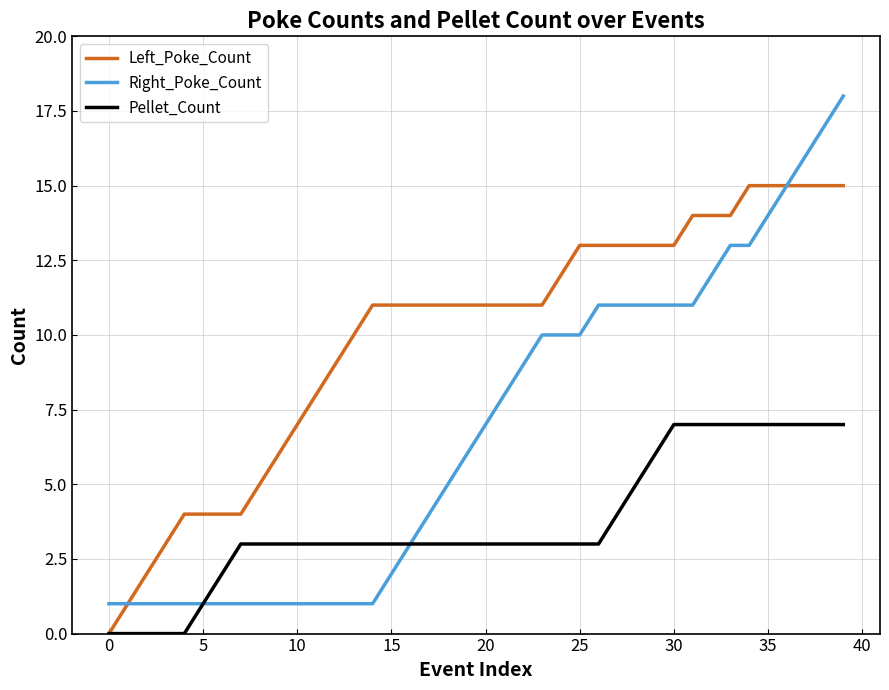

What is the difference between the second highest and minimum values in the Right_Poke_Count series?

16